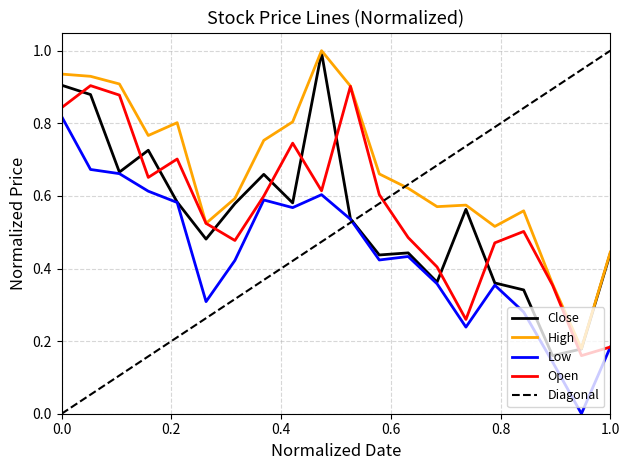

True or false: Close and High cross at least once.

False